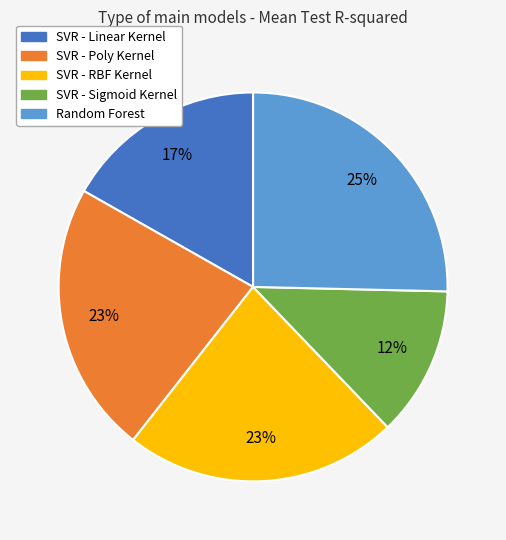

Is the sum of SVR - Poly Kernel and SVR - Sigmoid Kernel greater than half?

No